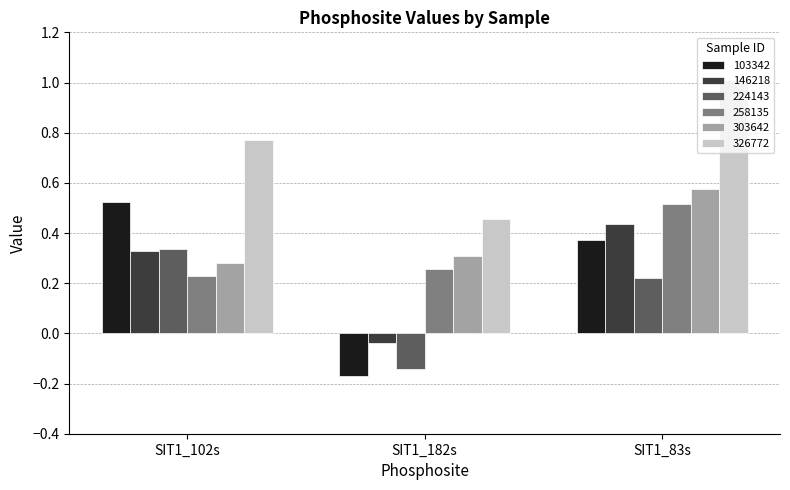

Is it true that 258135 equals 0.5 at SIT1_83s?

True